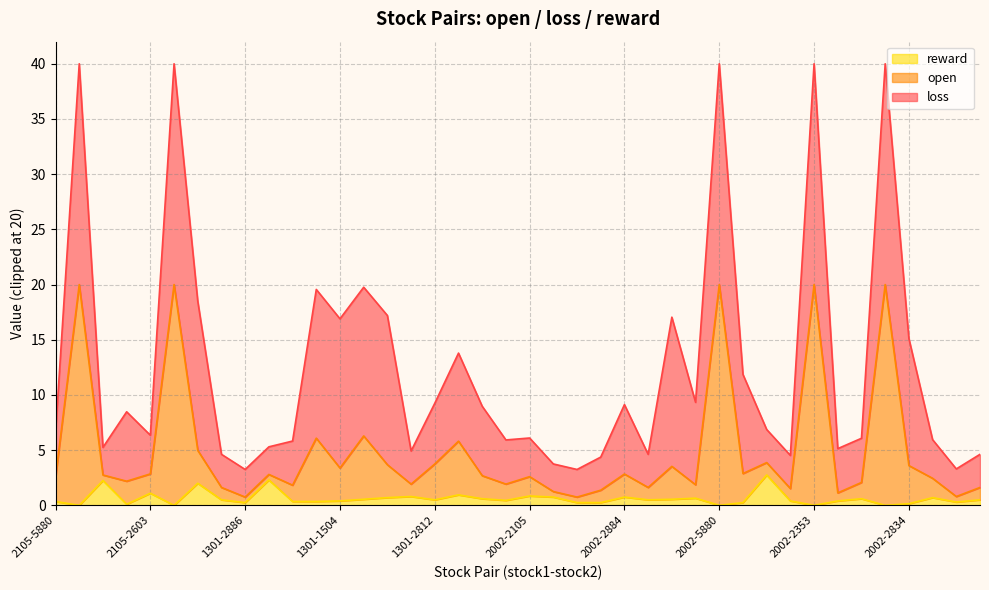

True or false: loss and reward intersect in this chart.

False